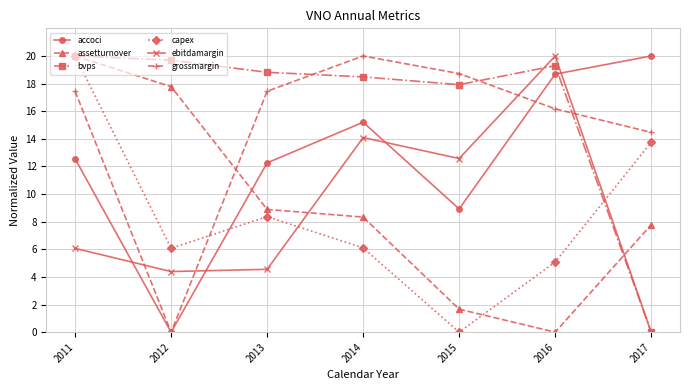

At which category is the sum across all series the highest?

2011